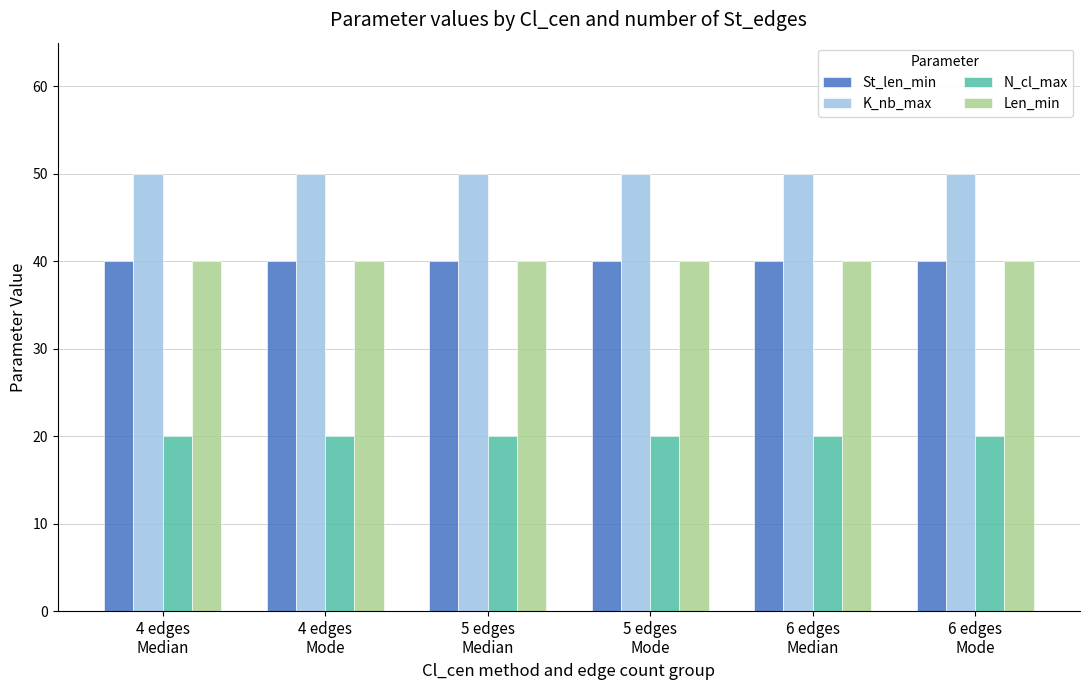

Which series has the largest total across all categories?

K_nb_max